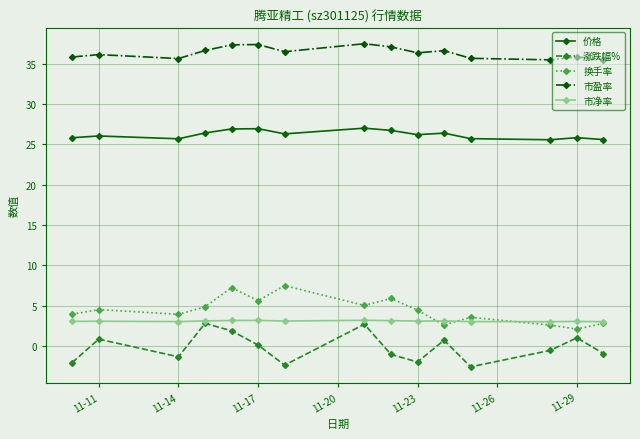

What is the minimum value for 涨跌幅%?

-2.6